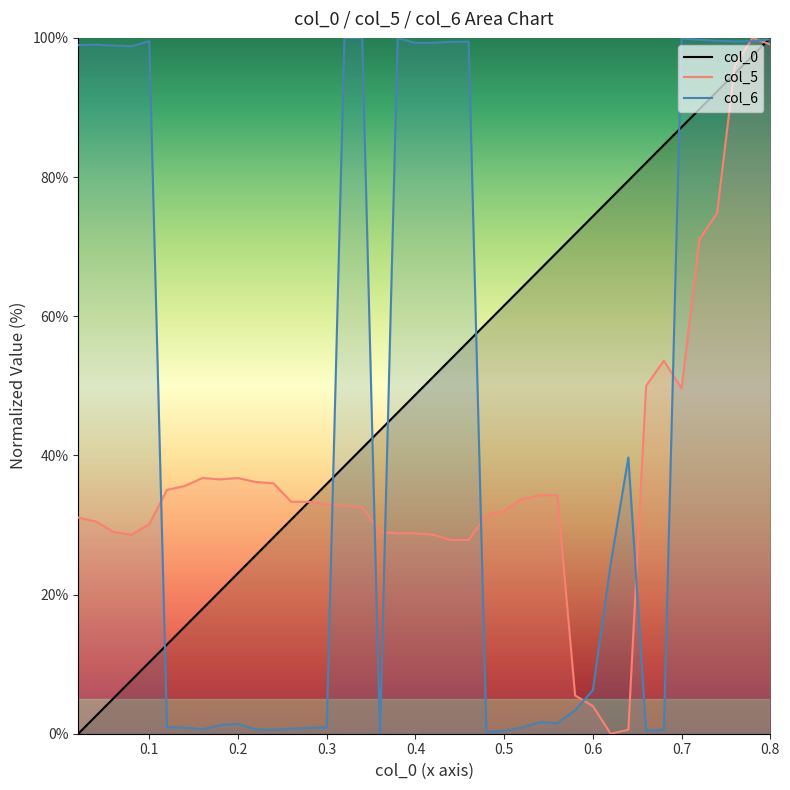

Reading left to right, transcribe all the data shown in this chart.

col_0: 0.02=0.0	0.04=2.6	0.06=5.1	0.08=7.7	0.1=10.3	0.12=12.8	0.14=15.4	0.16=17.9	0.18=20.5	0.2=23.1	0.22=25.6	0.24=28.2	0.26=30.8	0.28=33.3	0.3=35.9	0.32=38.5	0.34=41.0	0.36=43.6	0.38=46.2	0.4=48.7	0.42=51.3	0.44=53.8	0.46=56.4	0.48=59.0	0.5=61.5	0.52=64.1	0.54=66.7	0.56=69.2	0.58=71.8	0.6=74.4	0.62=76.9	0.64=79.5	0.66=82.1	0.68=84.6	0.7=87.2	0.72=89.7	0.74=92.3	0.76=94.9	0.78=97.4	0.8=100.0
col_5: 0.02=31.1	0.04=30.5	0.06=29.0	0.08=28.6	0.1=30.1	0.12=35.0	0.14=35.6	0.16=36.7	0.18=36.6	0.2=36.7	0.22=36.2	0.24=36.0	0.26=33.3	0.28=33.3	0.3=33.0	0.32=32.8	0.34=32.6	0.36=29.0	0.38=28.8	0.4=28.8	0.42=28.6	0.44=27.8	0.46=27.8	0.48=31.4	0.5=32.0	0.52=33.7	0.54=34.3	0.56=34.3	0.58=5.5	0.6=4.0	0.62=0.0	0.64=0.6	0.66=50.0	0.68=53.6	0.7=49.6	0.72=71.0	0.74=74.8	0.76=96.0	0.78=100.0	0.8=99.1
col_6: 0.02=99.0	0.04=99.0	0.06=98.9	0.08=98.8	0.1=99.5	0.12=1.0	0.14=0.9	0.16=0.6	0.18=1.2	0.2=1.4	0.22=0.6	0.24=0.6	0.26=0.7	0.28=0.9	0.3=0.9	0.32=100.0	0.34=100.0	0.36=0.0	0.38=100.0	0.4=99.3	0.42=99.3	0.44=99.4	0.46=99.4	0.48=0.3	0.5=0.4	0.52=0.9	0.54=1.7	0.56=1.5	0.58=3.4	0.6=6.3	0.62=24.3	0.64=39.7	0.66=0.4	0.68=0.5	0.7=99.9	0.72=99.7	0.74=99.6	0.76=99.5	0.78=99.5	0.8=99.8